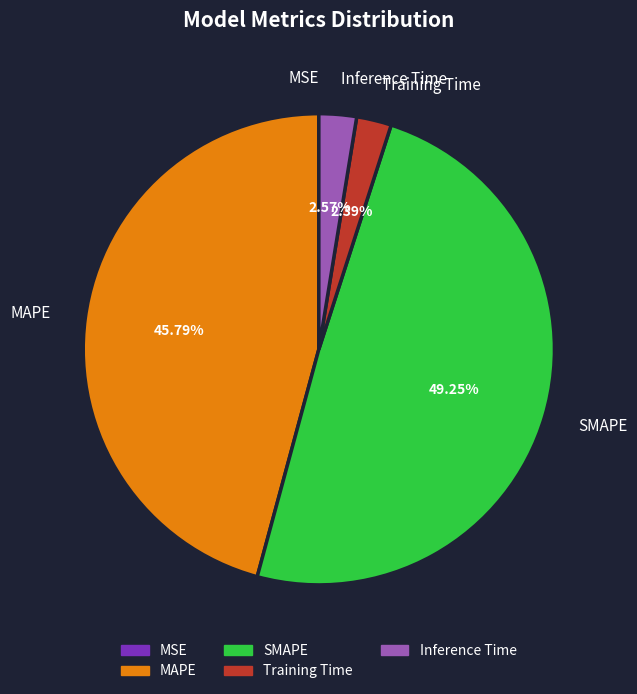

To the nearest percent, what is the difference between the largest and smallest slice percentages?

49%